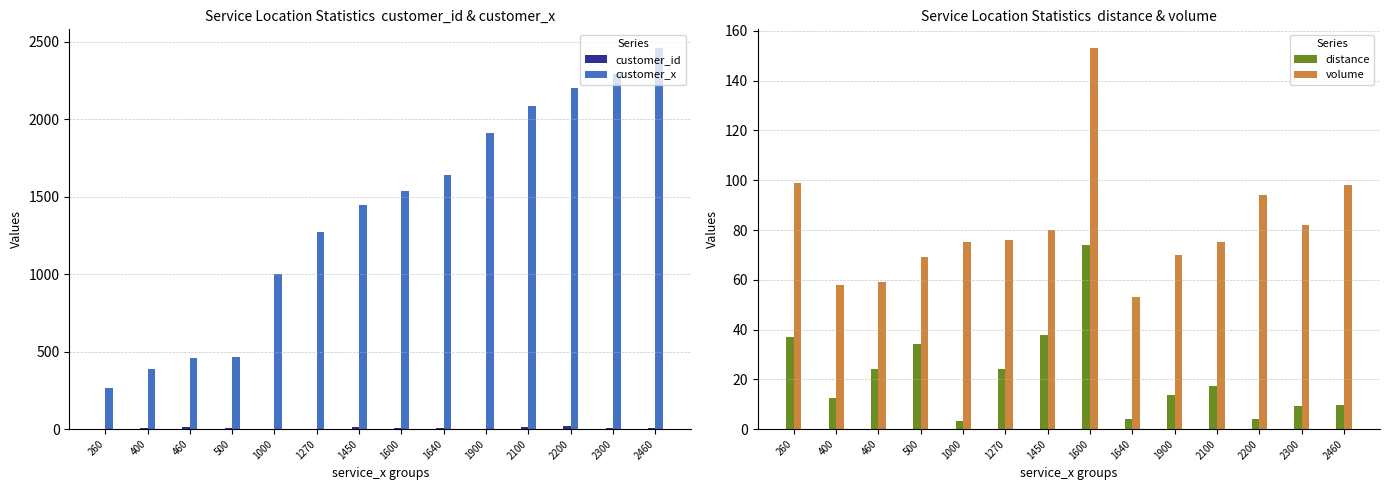

Where does the customer_x series first go above 1536?

1640